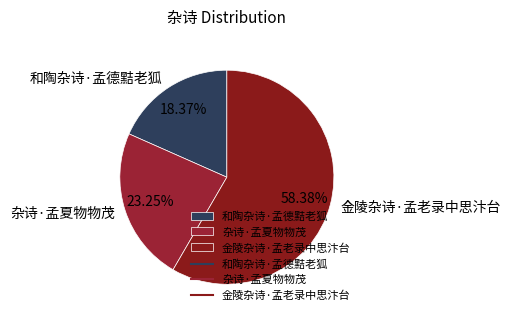

What percentage is the 杂诗·孟夏物物茂 slice, to the nearest percent?

23%